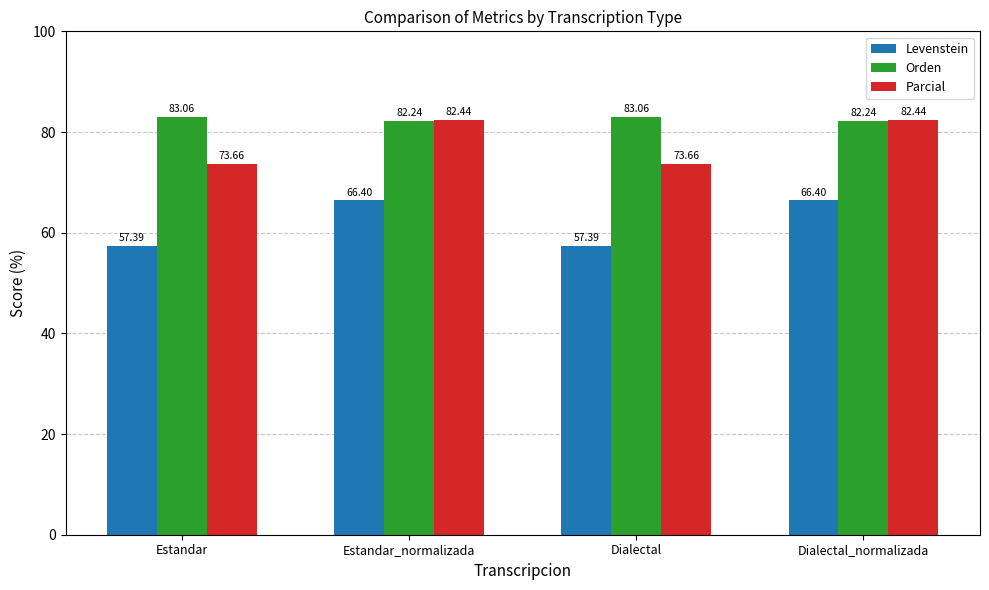

At Dialectal_normalizada, list the series in order from smallest to largest.

Levenstein, Orden, Parcial